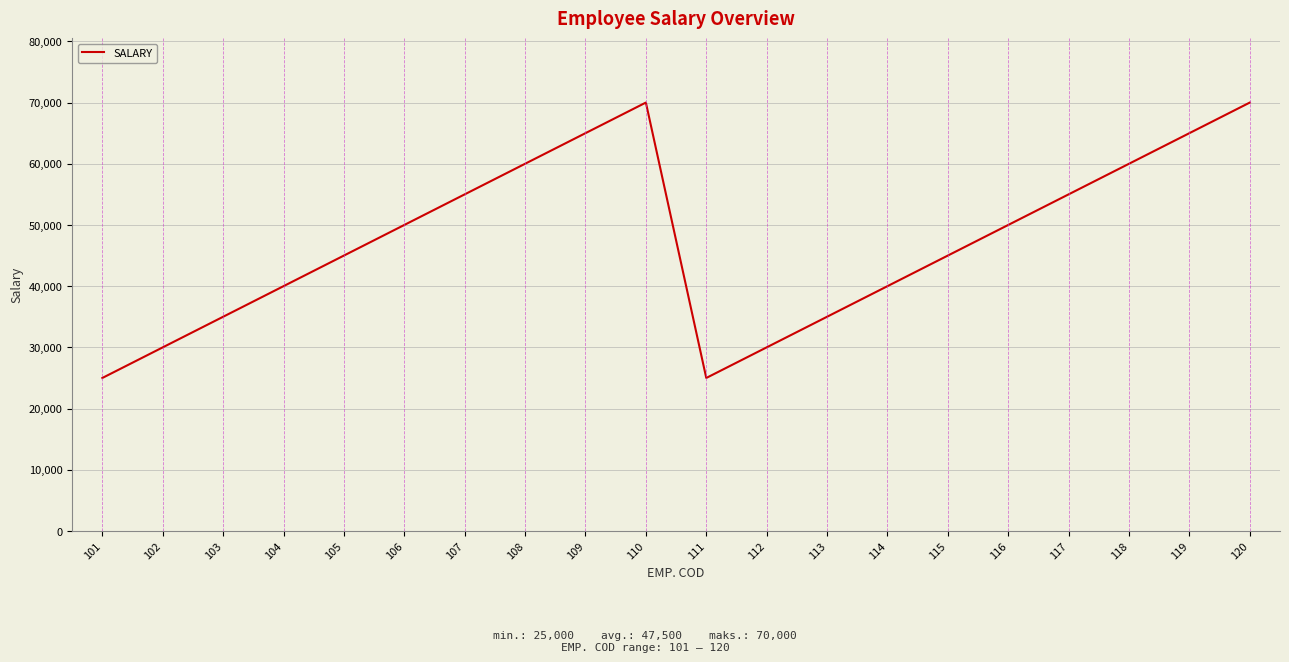

True or false: the data shows 60000 at 118.

True